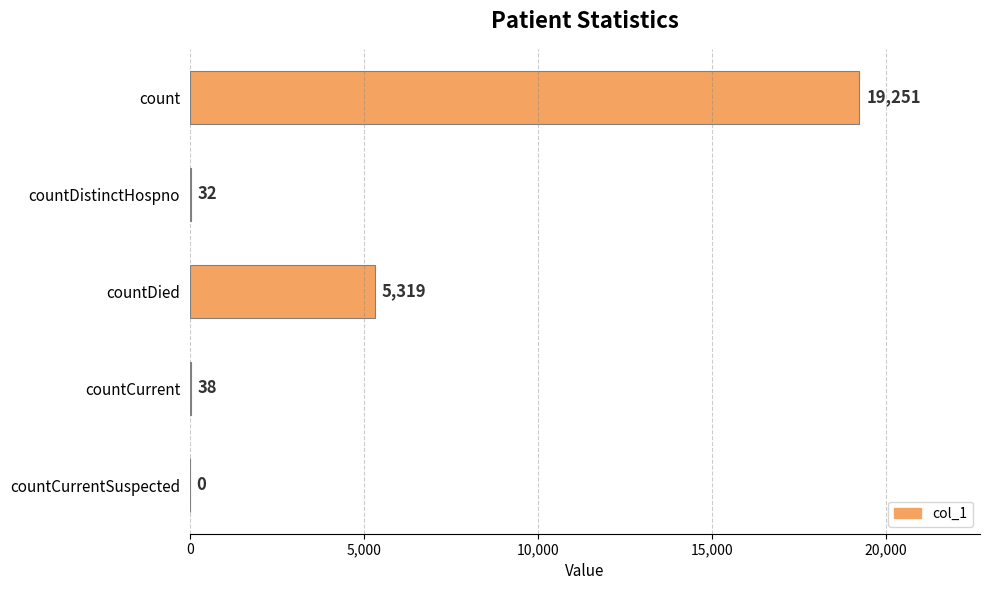

What is the change in value from count to countCurrentSuspected?

-19251